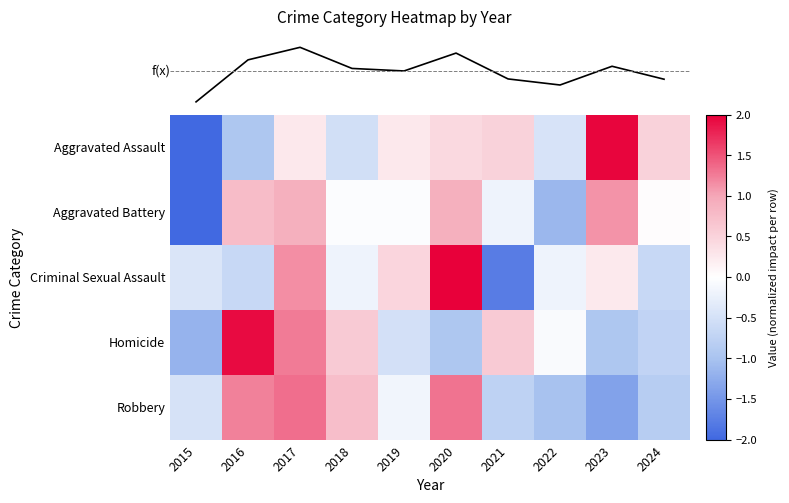

Is the value of Criminal Sexual Assault at 2022 greater than the value of Aggravated Assault at 2023?

No